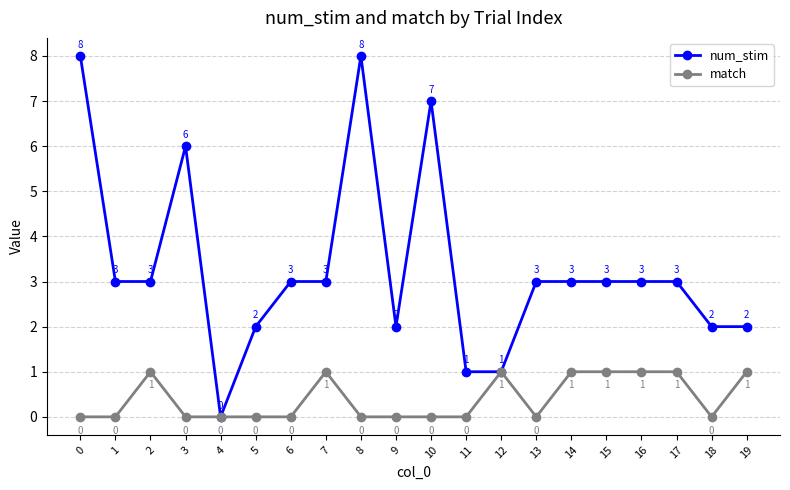

Which series has the largest range (max minus min)?

num_stim